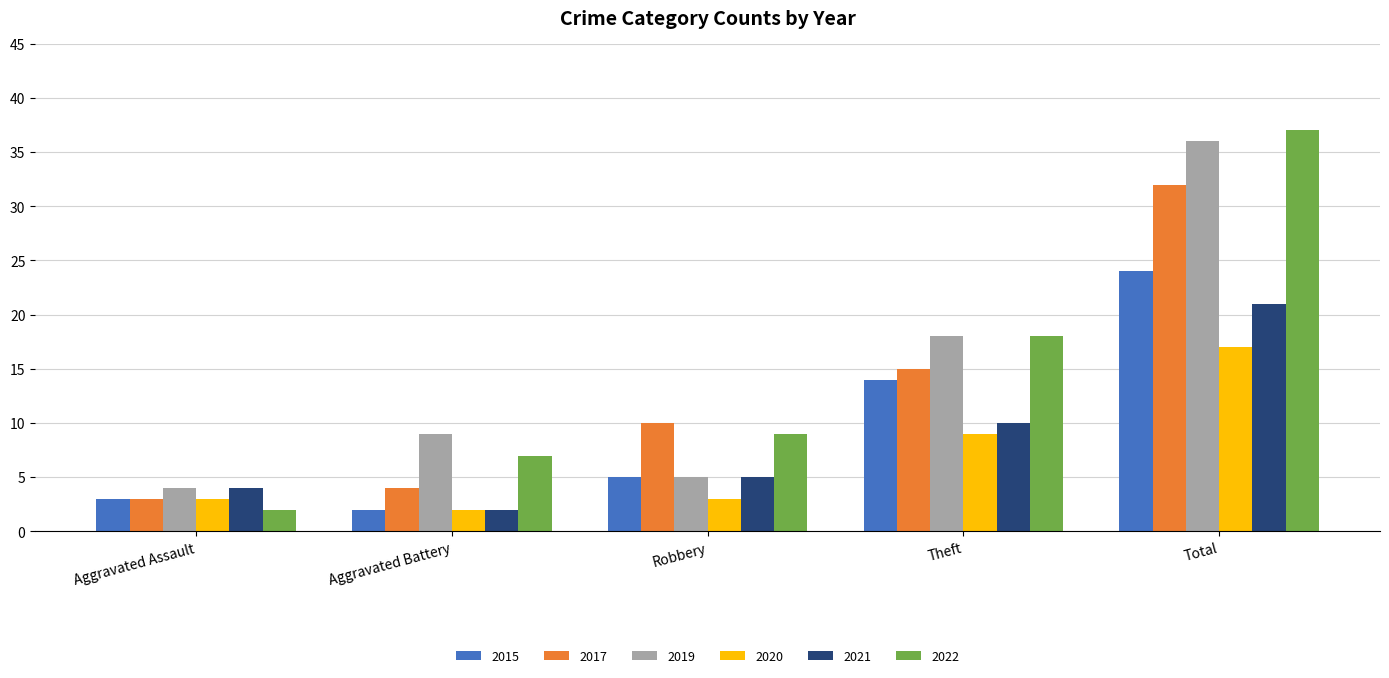

Which series changed the most between Aggravated Battery and Robbery?

2017